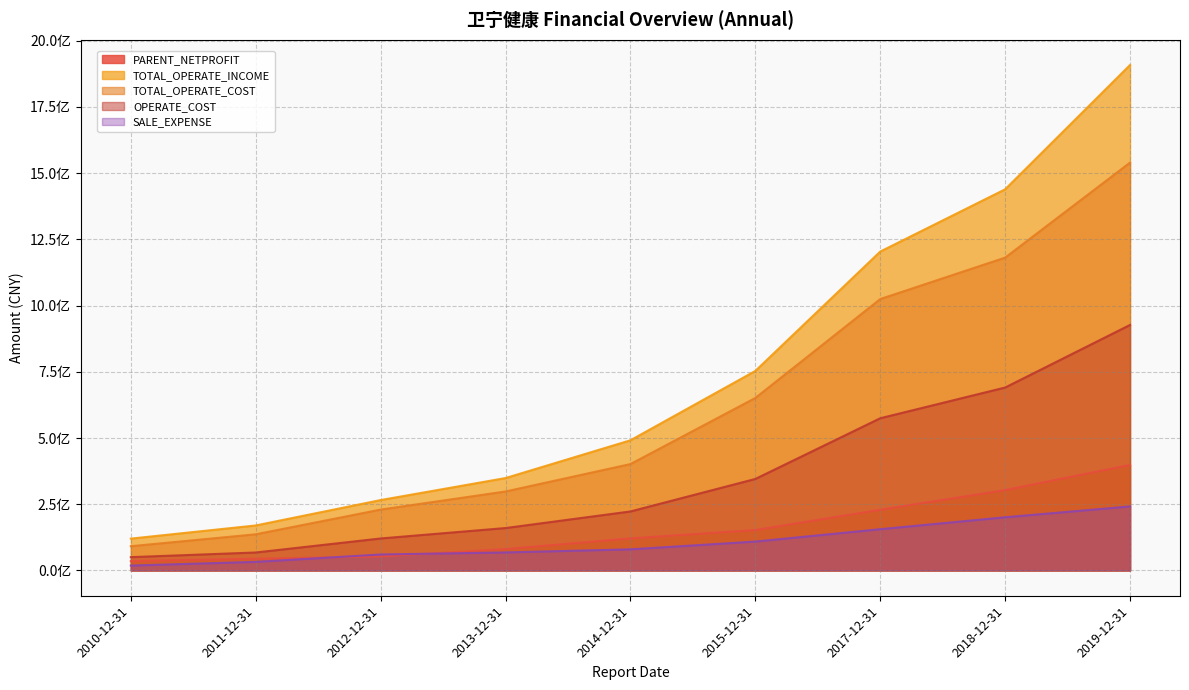

The TOTAL_OPERATE_COST series shows 1180956239.1 at 2018-12-31. True or false?

True